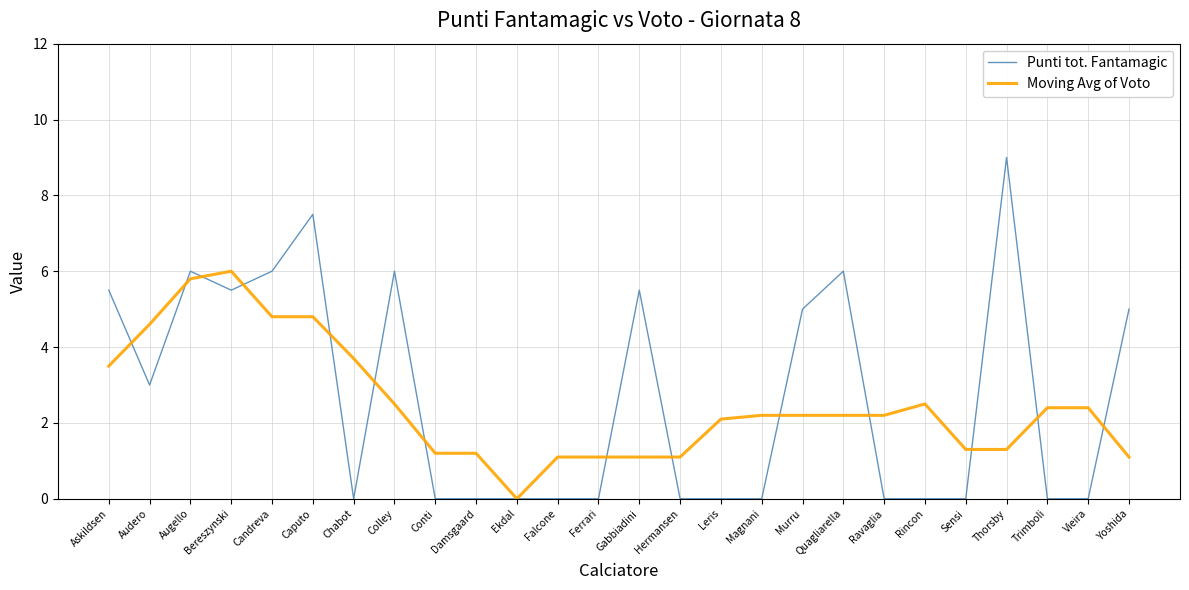

Does the chart have visible grid lines?

Yes